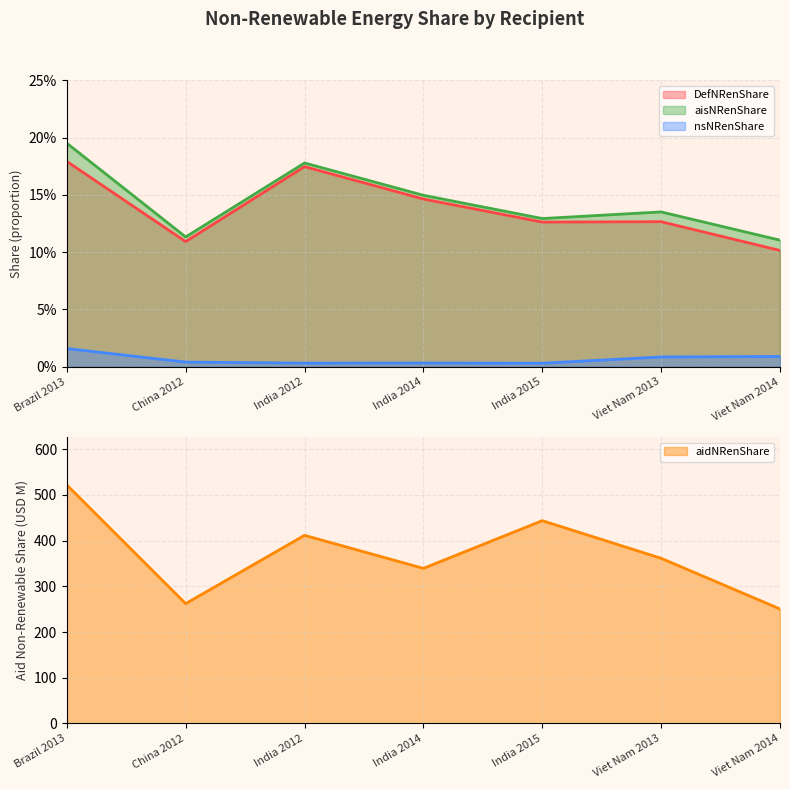

Count the number of categories in the chart.

7